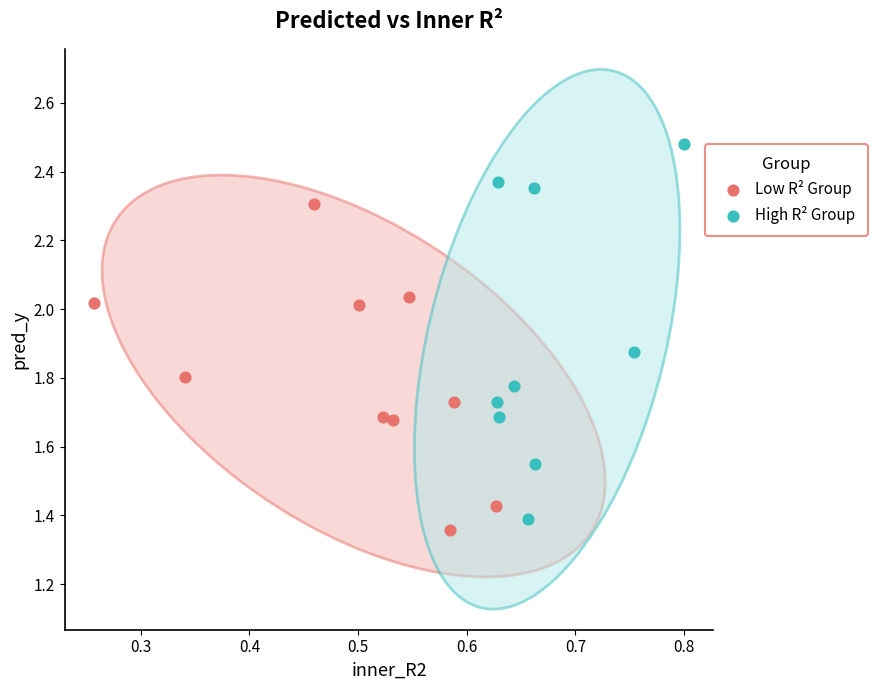

Which series has the largest Y range (max minus min)?

High R² Group